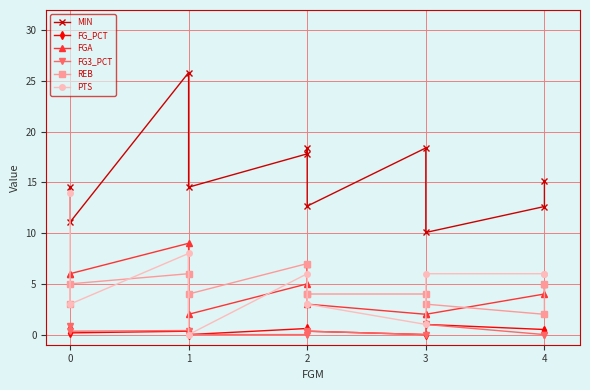

Is this an area chart (filled region under the line)?

No